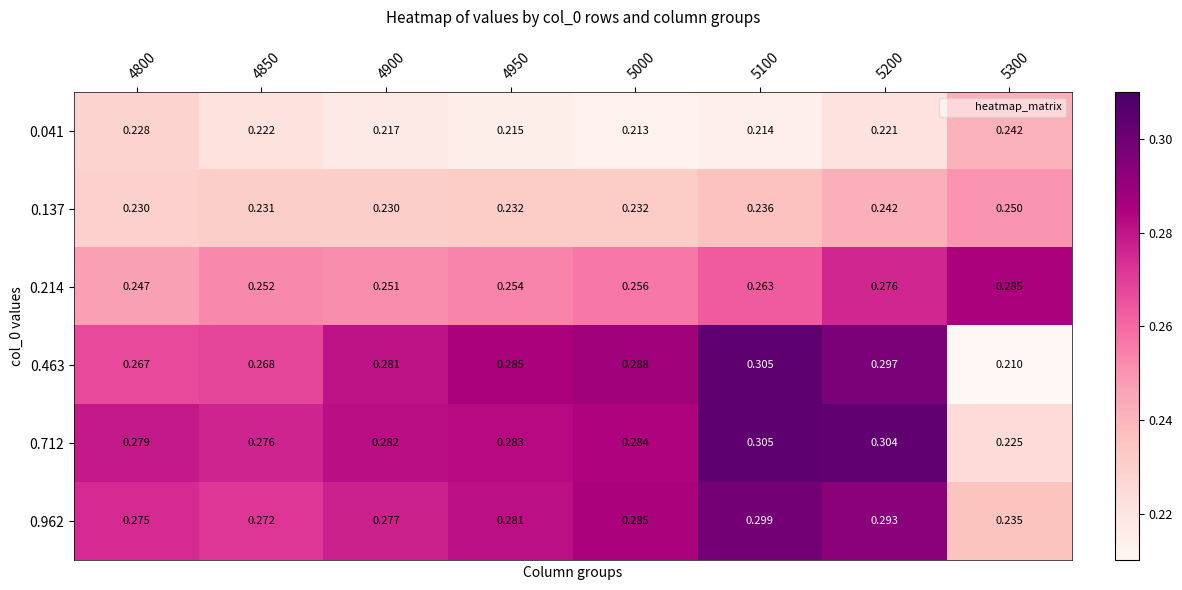

Is the value of 0.214 at 4900 greater than the value of 0.463 at 4950?

No